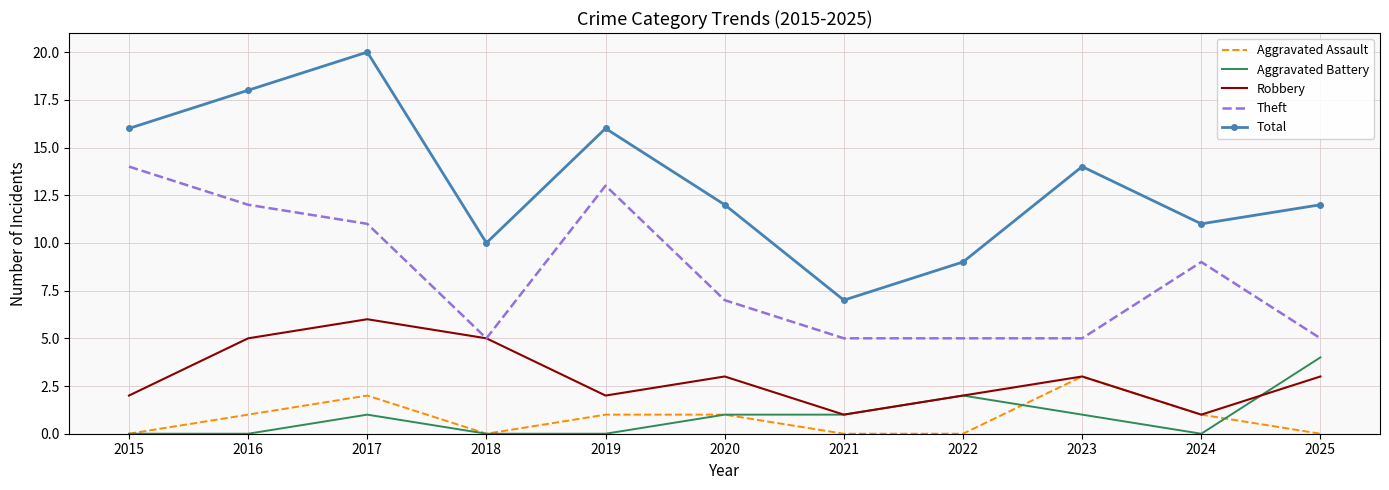

What is the highest value of the Robbery series?

6